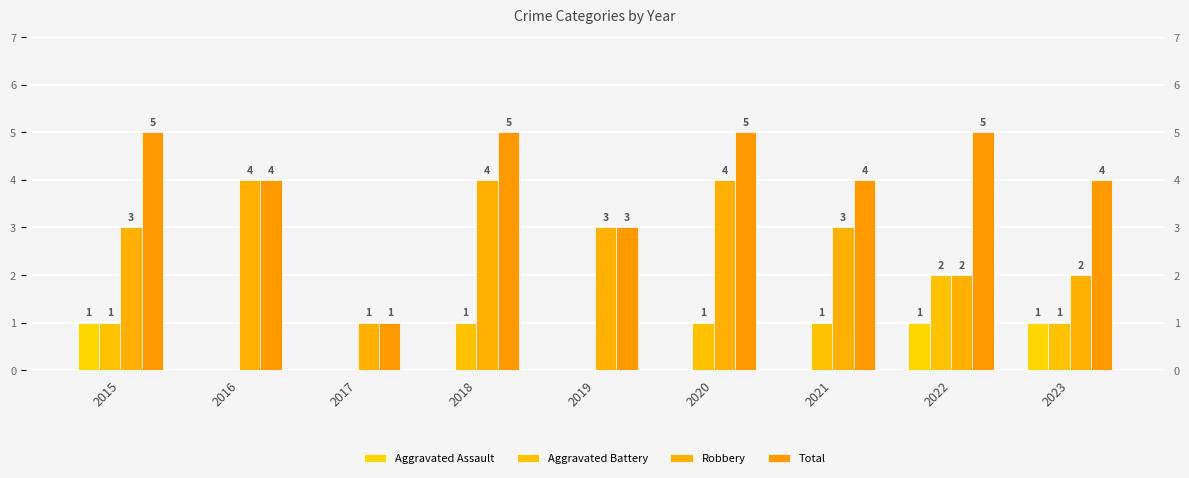

At how many categories does at least one series exceed 2?

8